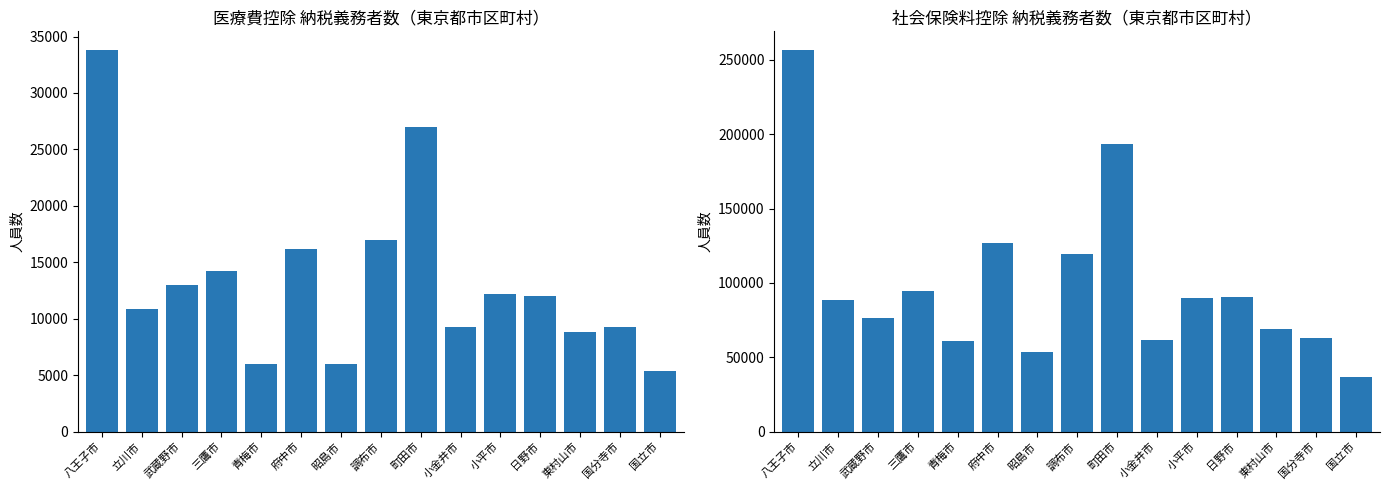

Does the chart contain any negative values?

No